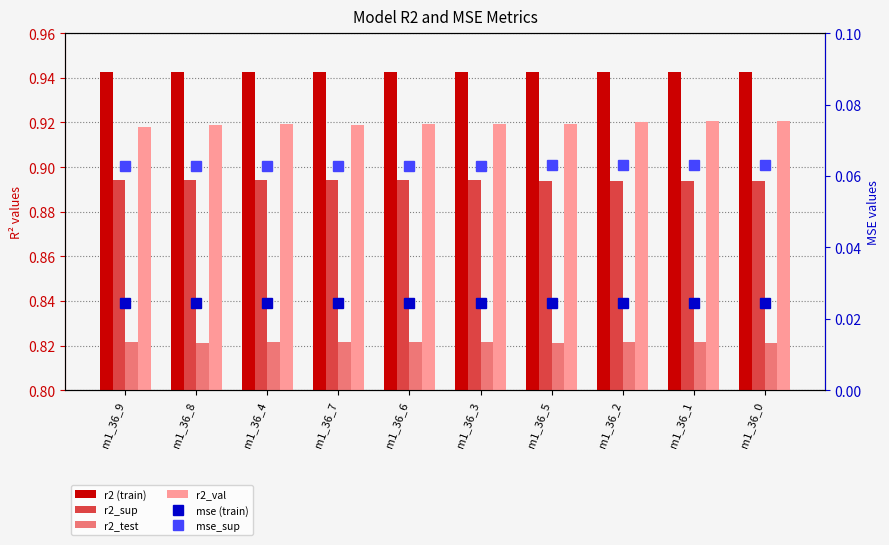

What is the label of the 6th bar from the right?

m1_36_6